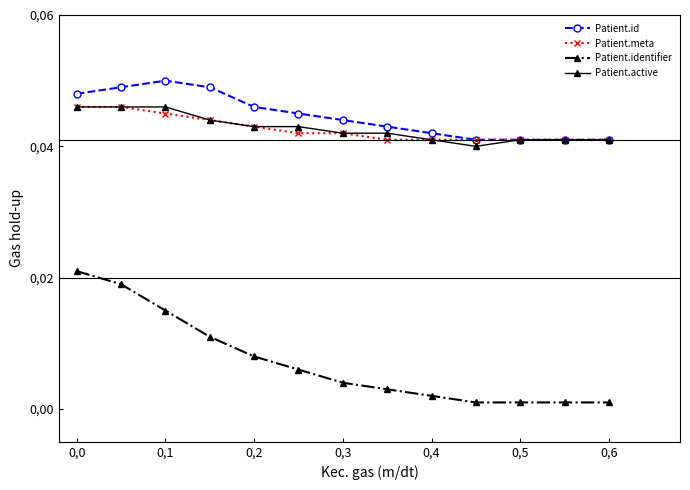

What are all the series names shown in the legend?

Patient.id, Patient.meta, Patient.identifier, Patient.active